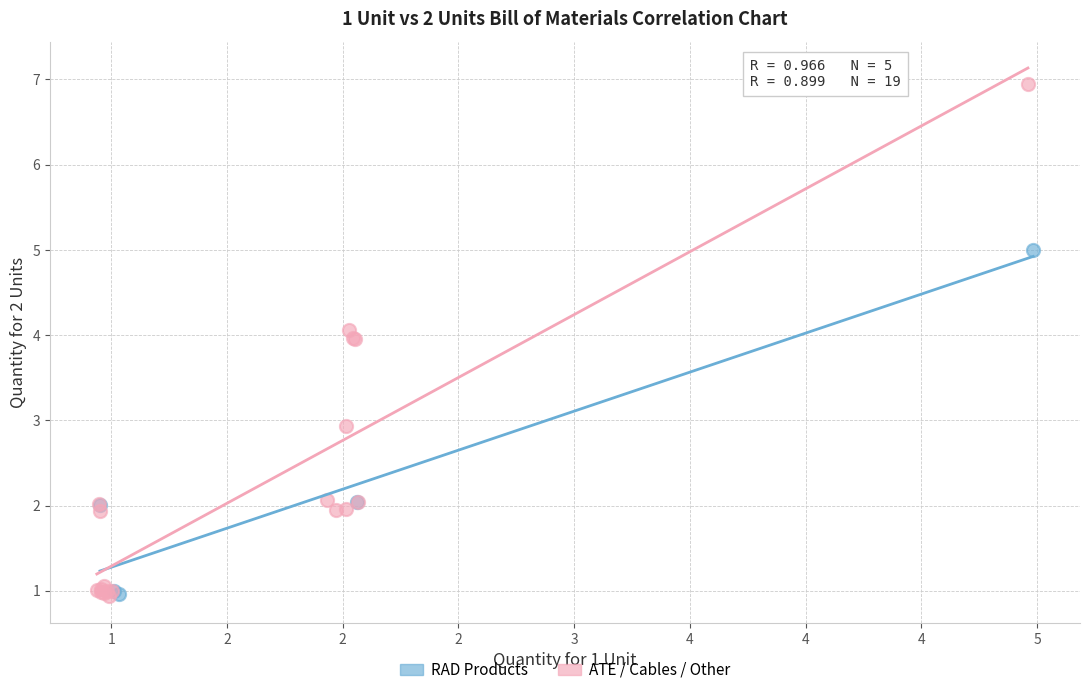

Which series reaches the maximum Y coordinate?

ATE / Cables / Other